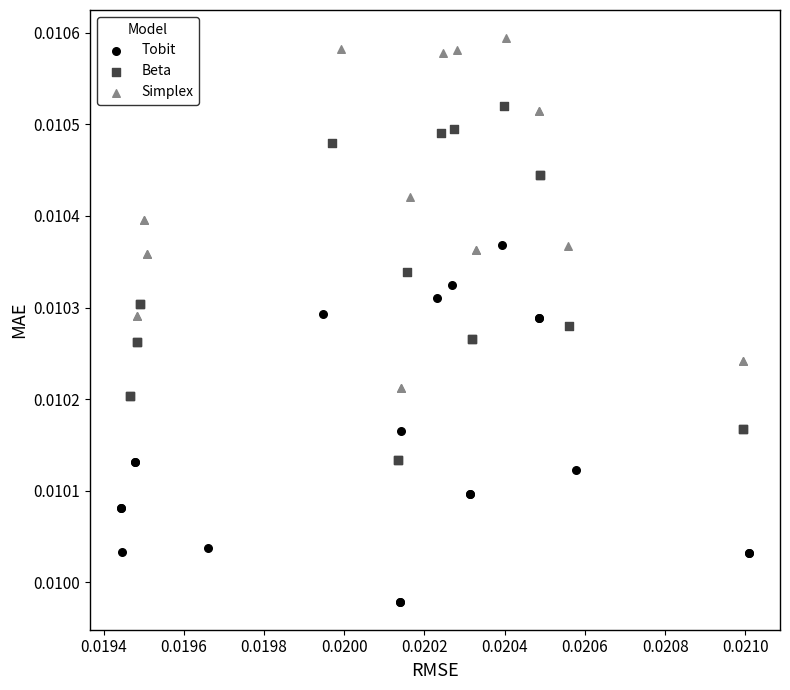

Which series reaches the minimum Y coordinate?

Tobit